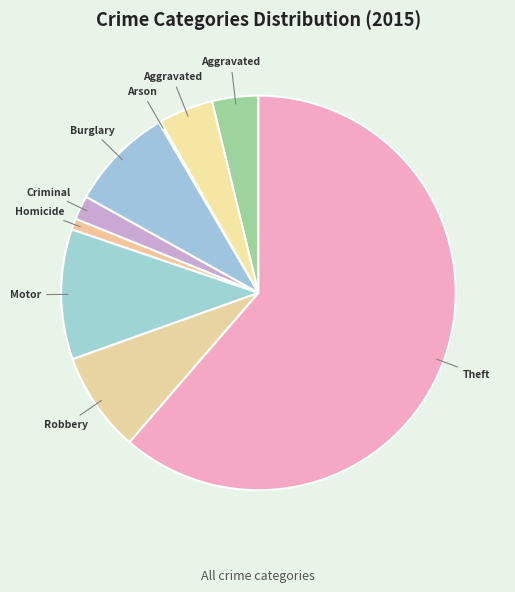

How many slices are in this pie chart?

9